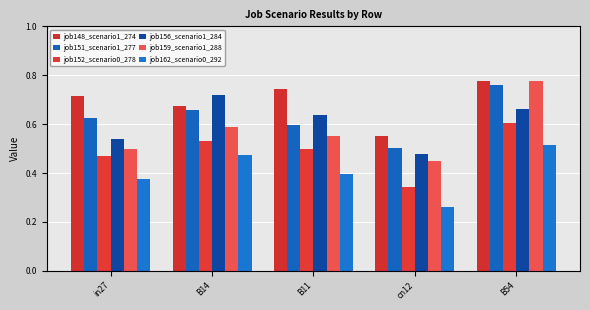

The value of job162_scenario0_292 at B11 is 0.4. True or false?

True